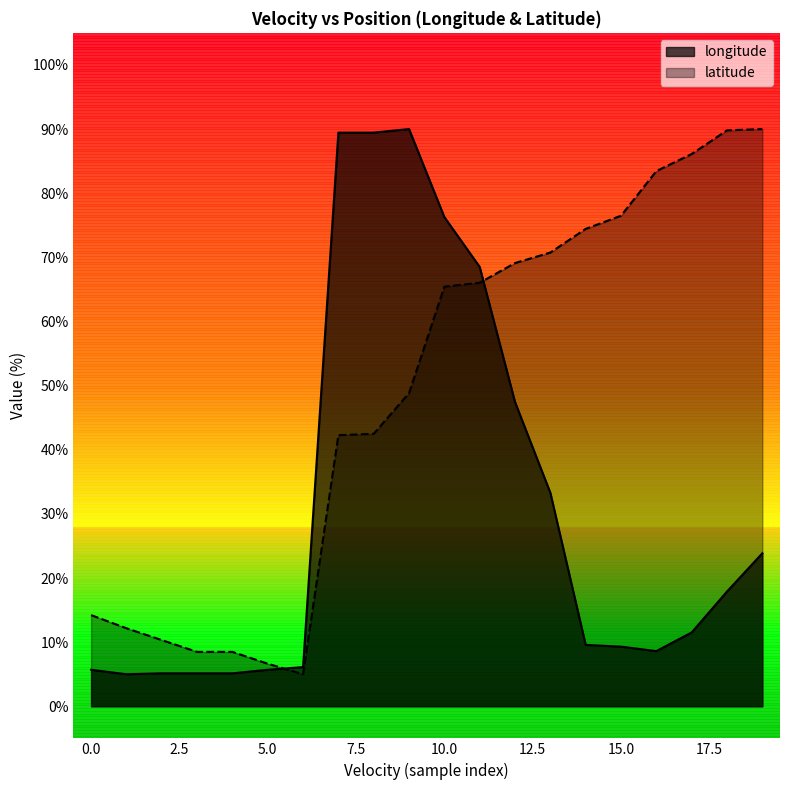

What is the smallest value displayed?

5.0